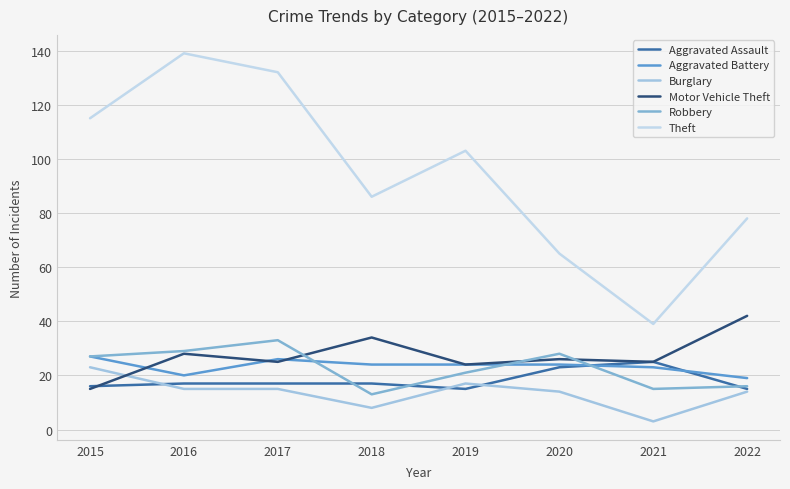

Reading left to right, extract all data points from this chart.

Aggravated Assault: 2015=16	2016=17	2017=17	2018=17	2019=15	2020=23	2021=25	2022=15
Aggravated Battery: 2015=27	2016=20	2017=26	2018=24	2019=24	2020=24	2021=23	2022=19
Burglary: 2015=23	2016=15	2017=15	2018=8	2019=17	2020=14	2021=3	2022=14
Motor Vehicle Theft: 2015=15	2016=28	2017=25	2018=34	2019=24	2020=26	2021=25	2022=42
Robbery: 2015=27	2016=29	2017=33	2018=13	2019=21	2020=28	2021=15	2022=16
Theft: 2015=115	2016=139	2017=132	2018=86	2019=103	2020=65	2021=39	2022=78